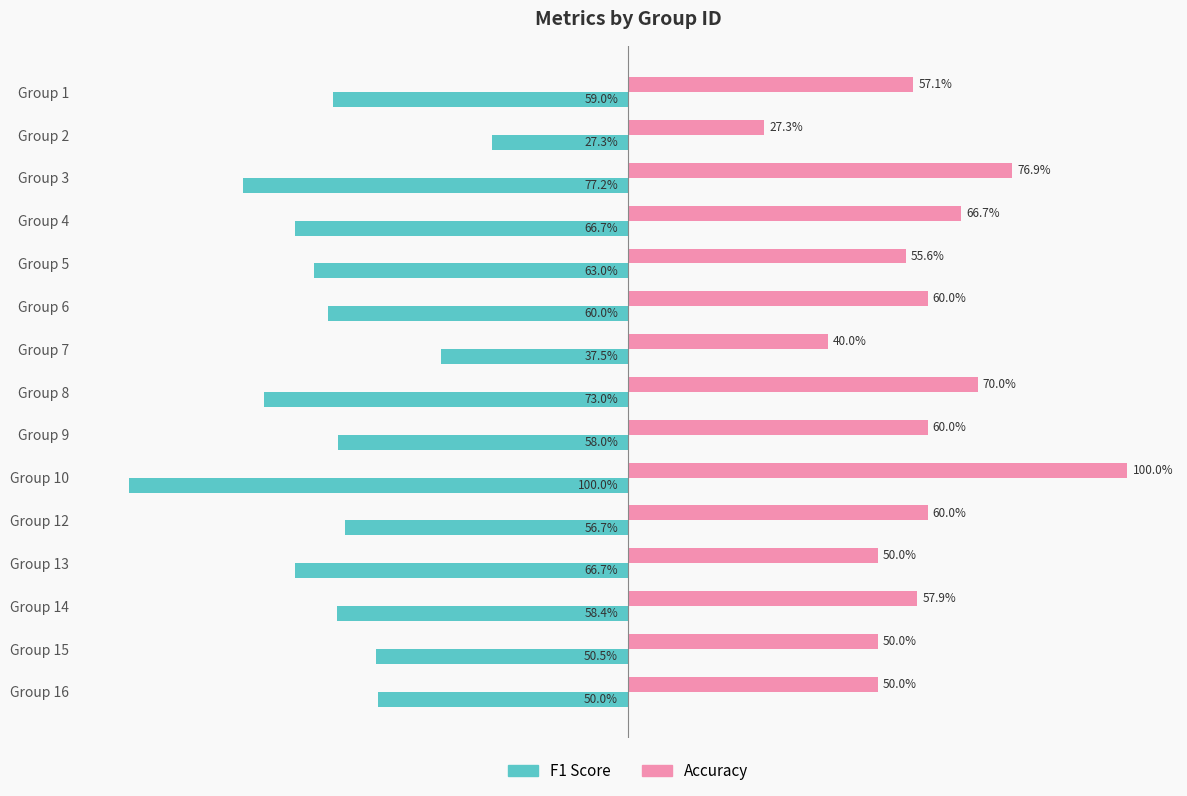

Which series has the largest total across all categories?

Accuracy